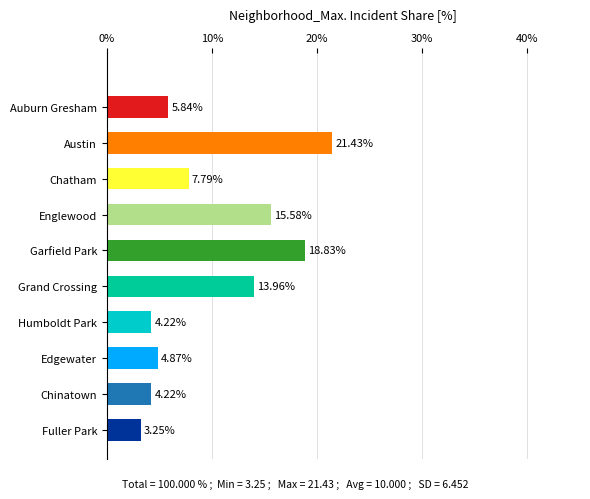

How many data points are less than 7?

5